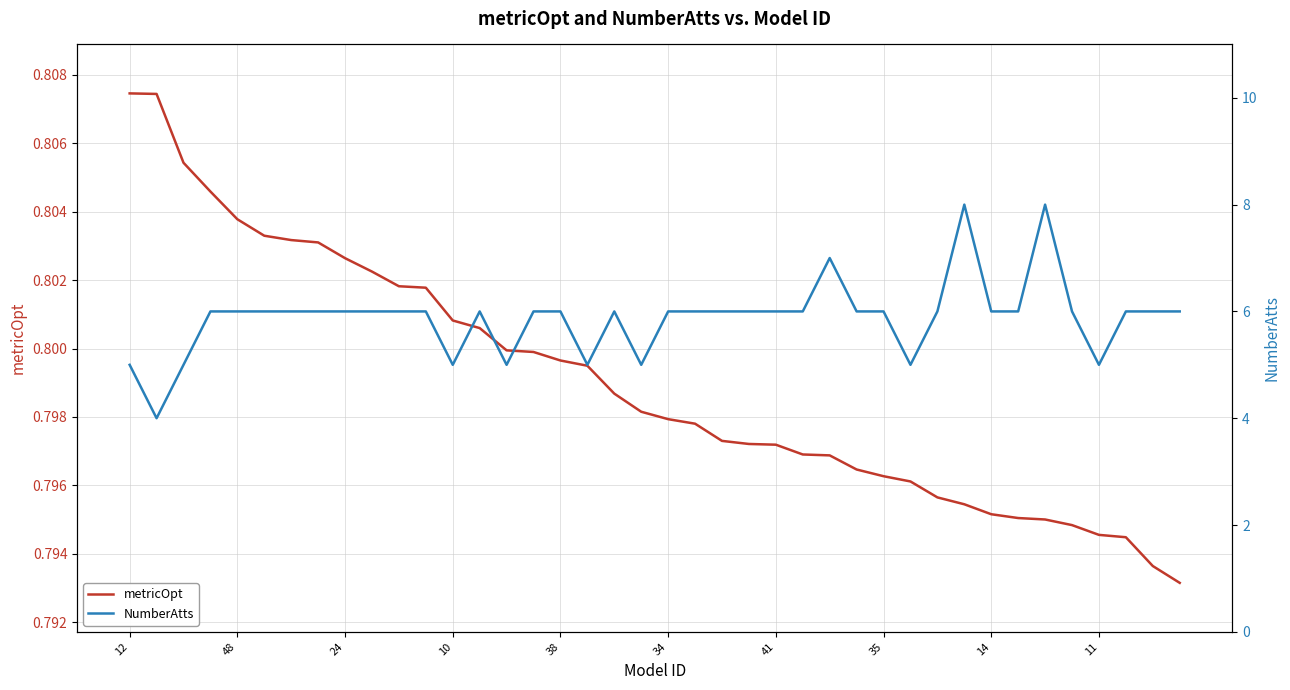

Which series has the largest total across all categories?

NumberAtts